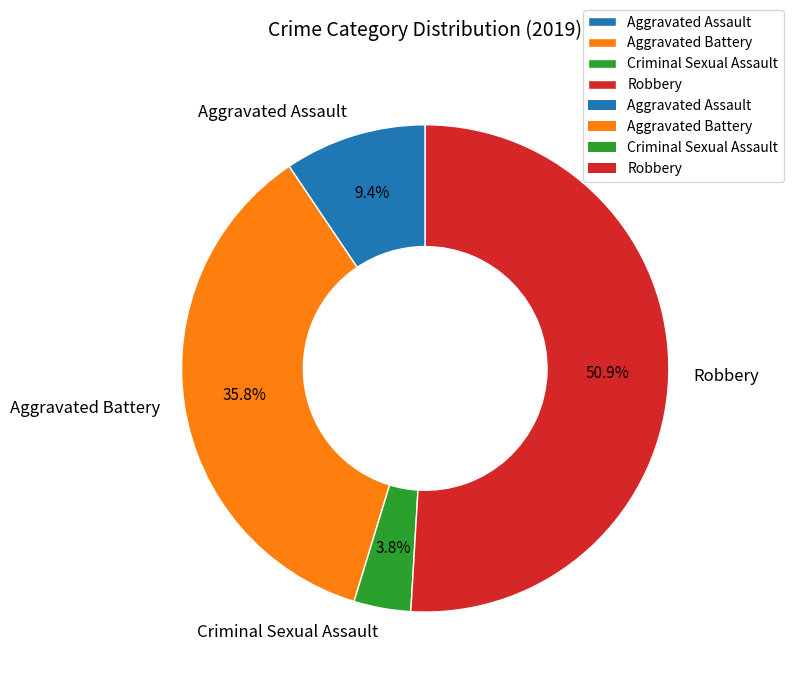

What is the smallest slice in the pie chart?

Criminal Sexual Assault